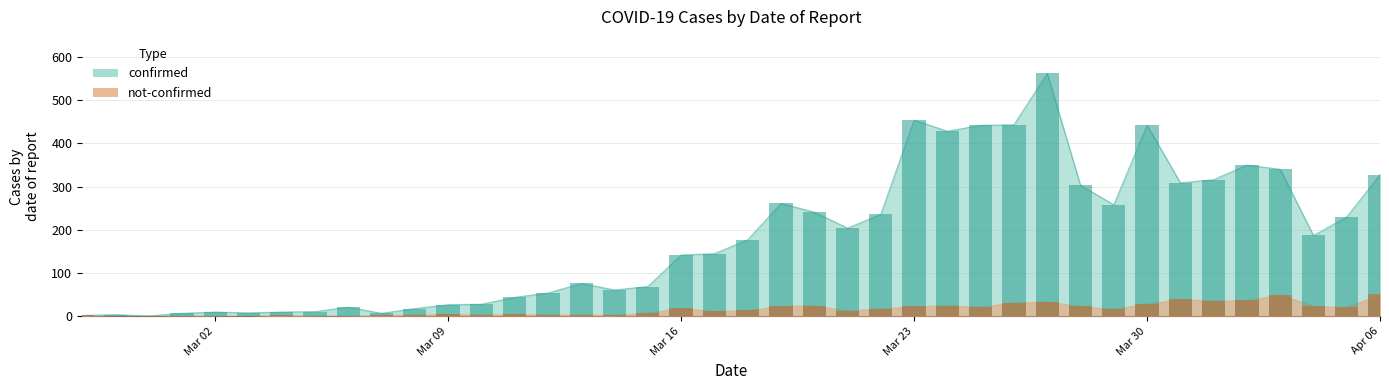

What is the value of the confirmed bar at the 2nd from the left?

4